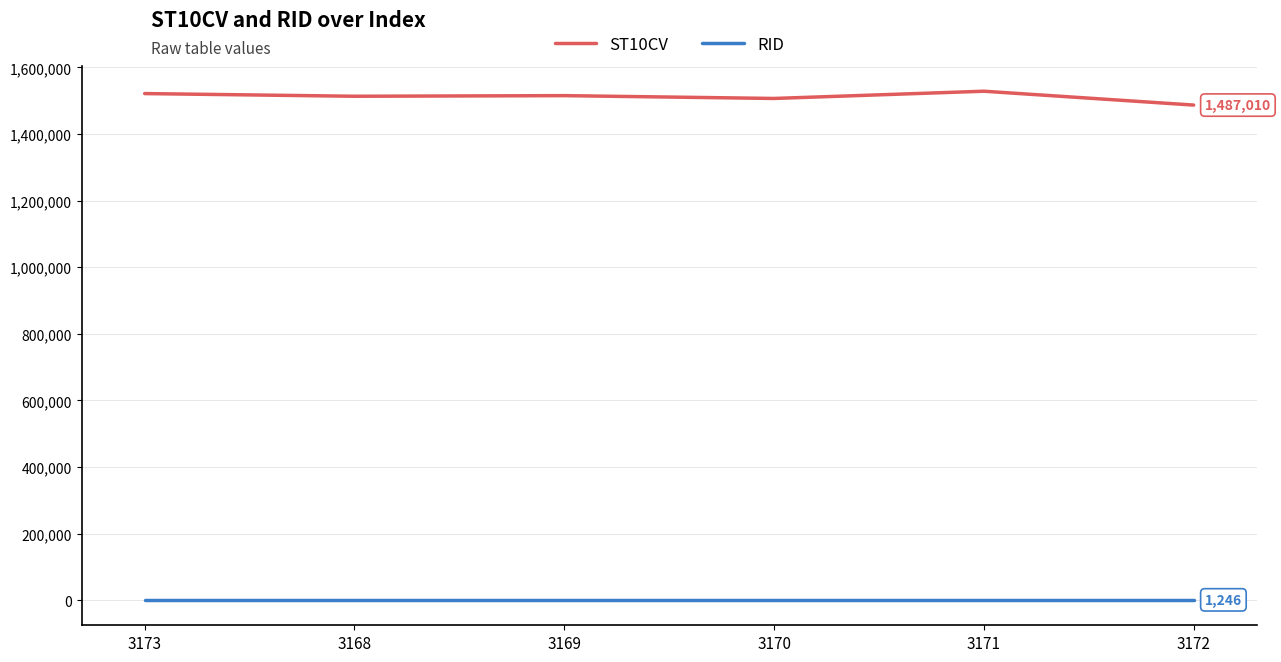

What position from the left is 3171?

5